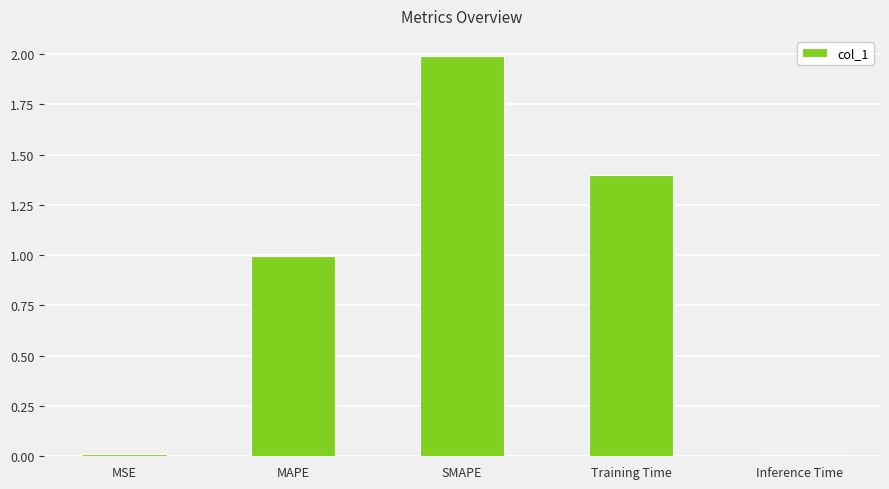

How many series are shown in this chart?

1